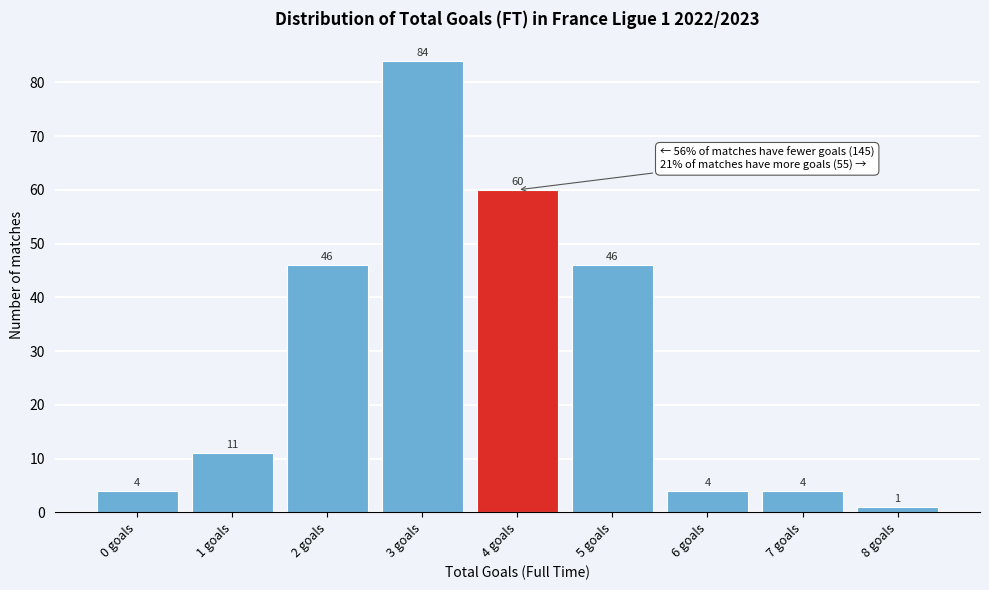

Reading right to left, what are all the values shown in this chart?

1	4	4	46	60	84	46	11	4